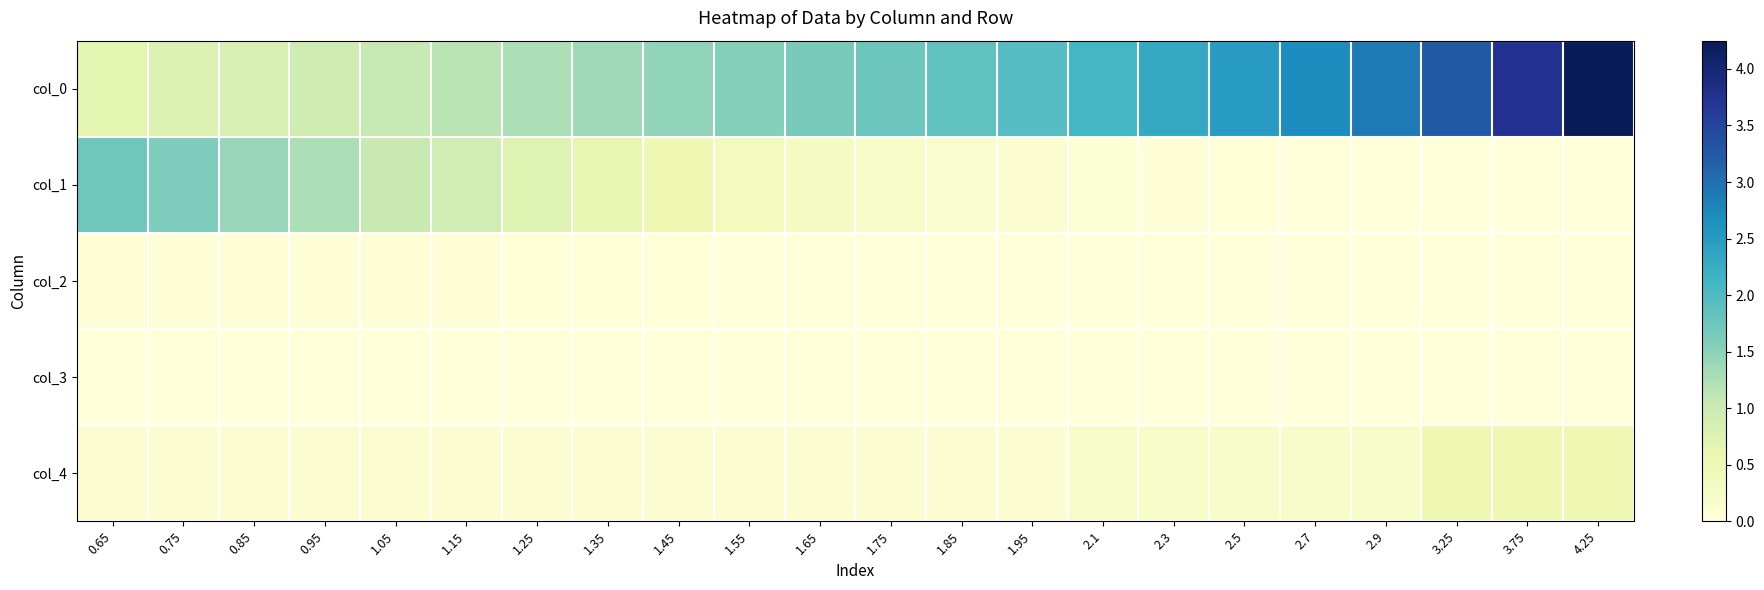

Reading left to right, transcribe all the data shown in this chart.

col_0: 0.65=0.7	0.75=0.8	0.85=0.8	0.95=0.9	1.05=1.1	1.15=1.1	1.25=1.2	1.35=1.4	1.45=1.4	1.55=1.6	1.65=1.6	1.75=1.8	1.85=1.9	1.95=1.9	2.1=2.1	2.3=2.3	2.5=2.5	2.7=2.7	2.9=2.9	3.25=3.2	3.75=3.8	4.25=4.2
col_1: 0.65=1.7	0.75=1.6	0.85=1.4	0.95=1.2	1.05=1.0	1.15=0.9	1.25=0.7	1.35=0.6	1.45=0.5	1.55=0.4	1.65=0.3	1.75=0.2	1.85=0.2	1.95=0.1	2.1=0.1	2.3=0.0	2.5=0.0	2.7=0.0	2.9=0.0	3.25=0.0	3.75=0.0	4.25=0.0
col_2: 0.65=0.1	0.75=0.1	0.85=0.0	0.95=0.0	1.05=0.0	1.15=0.0	1.25=0.0	1.35=0.0	1.45=0.0	1.55=0.0	1.65=0.0	1.75=0.0	1.85=0.0	1.95=0.0	2.1=0.0	2.3=0.0	2.5=0.0	2.7=0.0	2.9=0.0	3.25=0.0	3.75=0.0	4.25=0.0
col_3: 0.65=0.0	0.75=0.0	0.85=0.0	0.95=0.0	1.05=0.0	1.15=0.0	1.25=0.0	1.35=0.0	1.45=0.0	1.55=0.0	1.65=0.0	1.75=0.0	1.85=0.0	1.95=0.0	2.1=0.0	2.3=0.0	2.5=0.0	2.7=0.0	2.9=0.0	3.25=0.0	3.75=0.0	4.25=0.0
col_4: 0.65=0.1	0.75=0.1	0.85=0.1	0.95=0.1	1.05=0.1	1.15=0.1	1.25=0.1	1.35=0.1	1.45=0.1	1.55=0.1	1.65=0.1	1.75=0.1	1.85=0.1	1.95=0.1	2.1=0.2	2.3=0.2	2.5=0.2	2.7=0.2	2.9=0.2	3.25=0.5	3.75=0.5	4.25=0.5